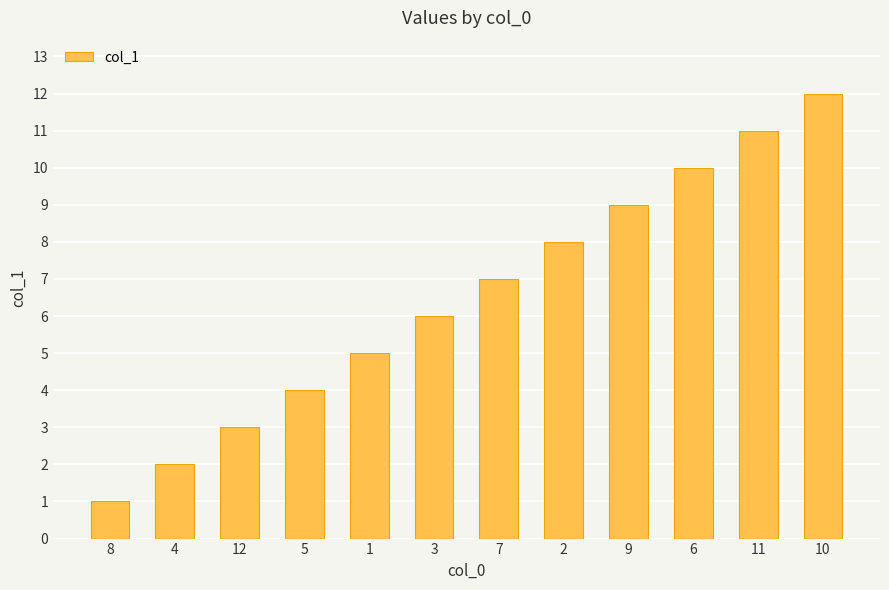

Reading right to left, transcribe all the data shown in this chart.

12	11	10	9	8	7	6	5	4	3	2	1